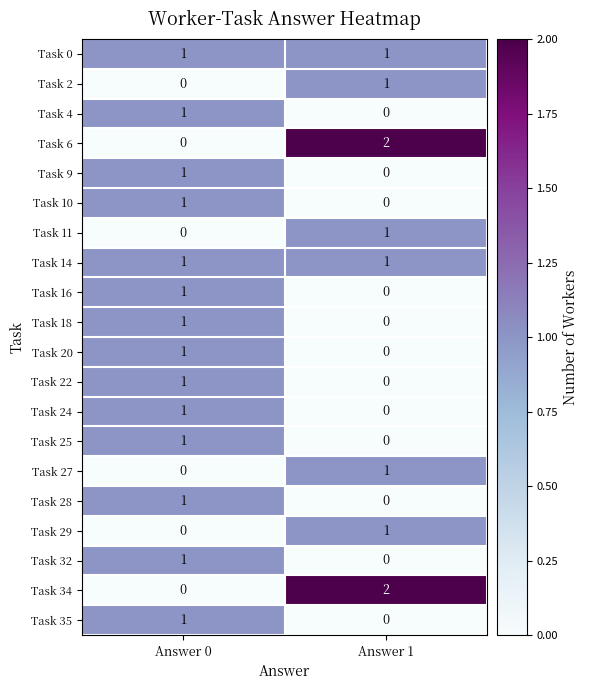

What is the total value across all series at Answer 1?

10